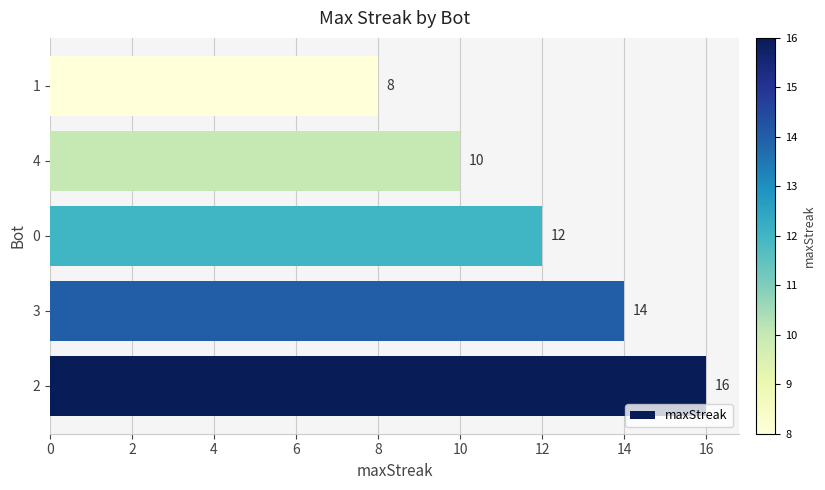

Are the bars grouped side by side (vs. stacked)?

No